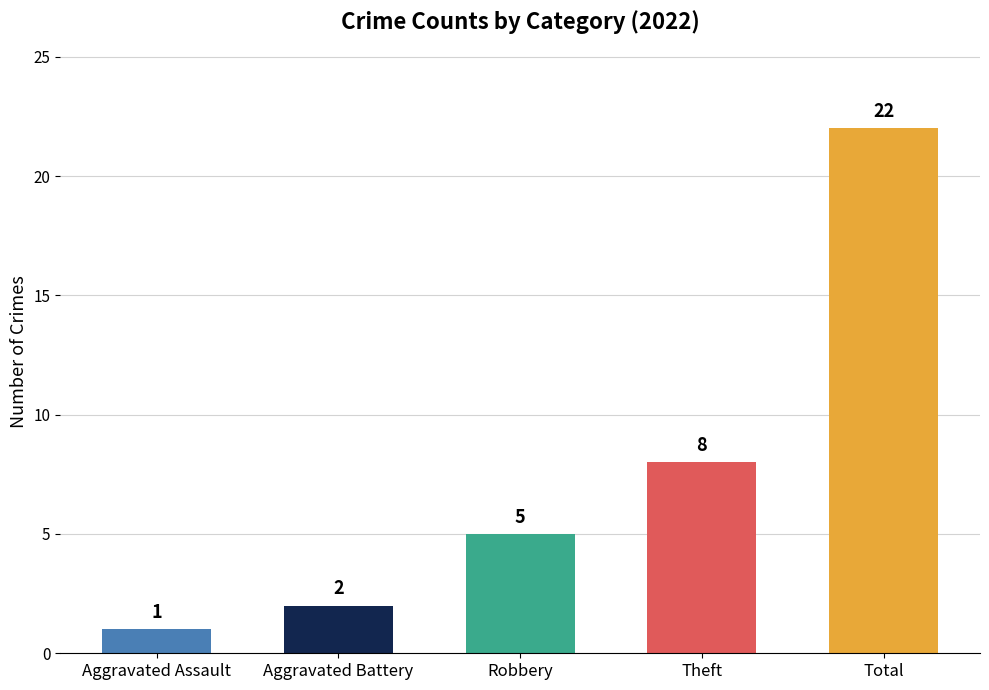

What is the difference between the maximum and minimum values?

21